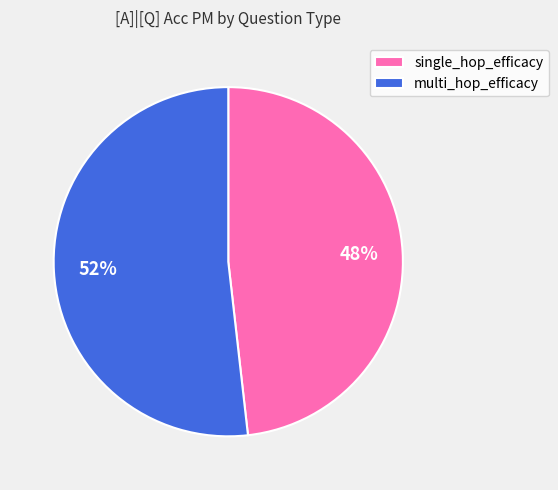

Between single_hop_efficacy and multi_hop_efficacy, which is larger?

multi_hop_efficacy